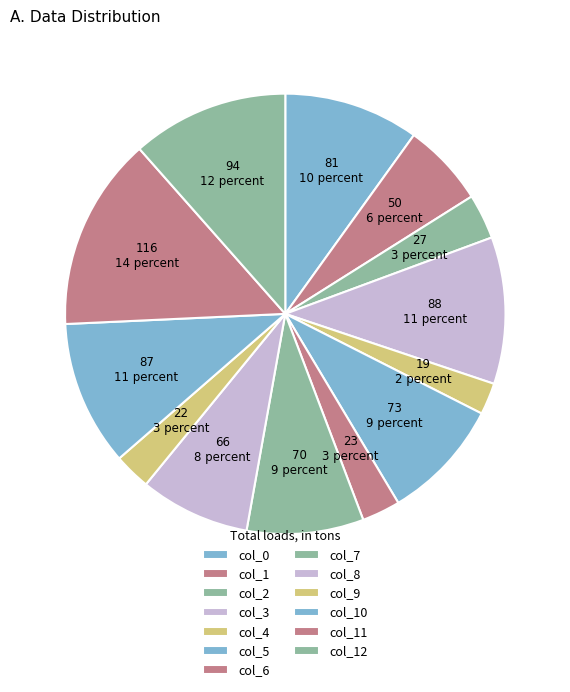

How many slices are in this pie chart?

13